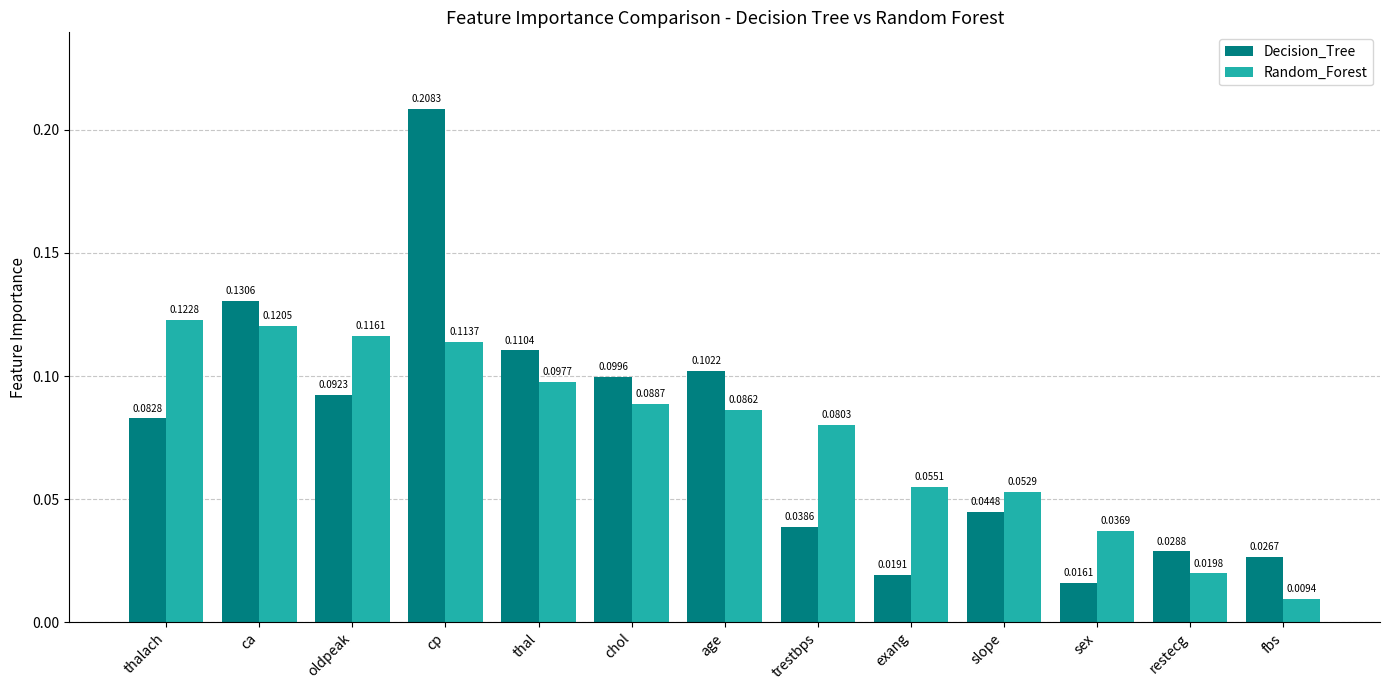

Rank the categories by Decision_Tree value from highest to lowest.

cp, ca, thal, age, chol, oldpeak, thalach, slope, trestbps, restecg, fbs, exang, sex